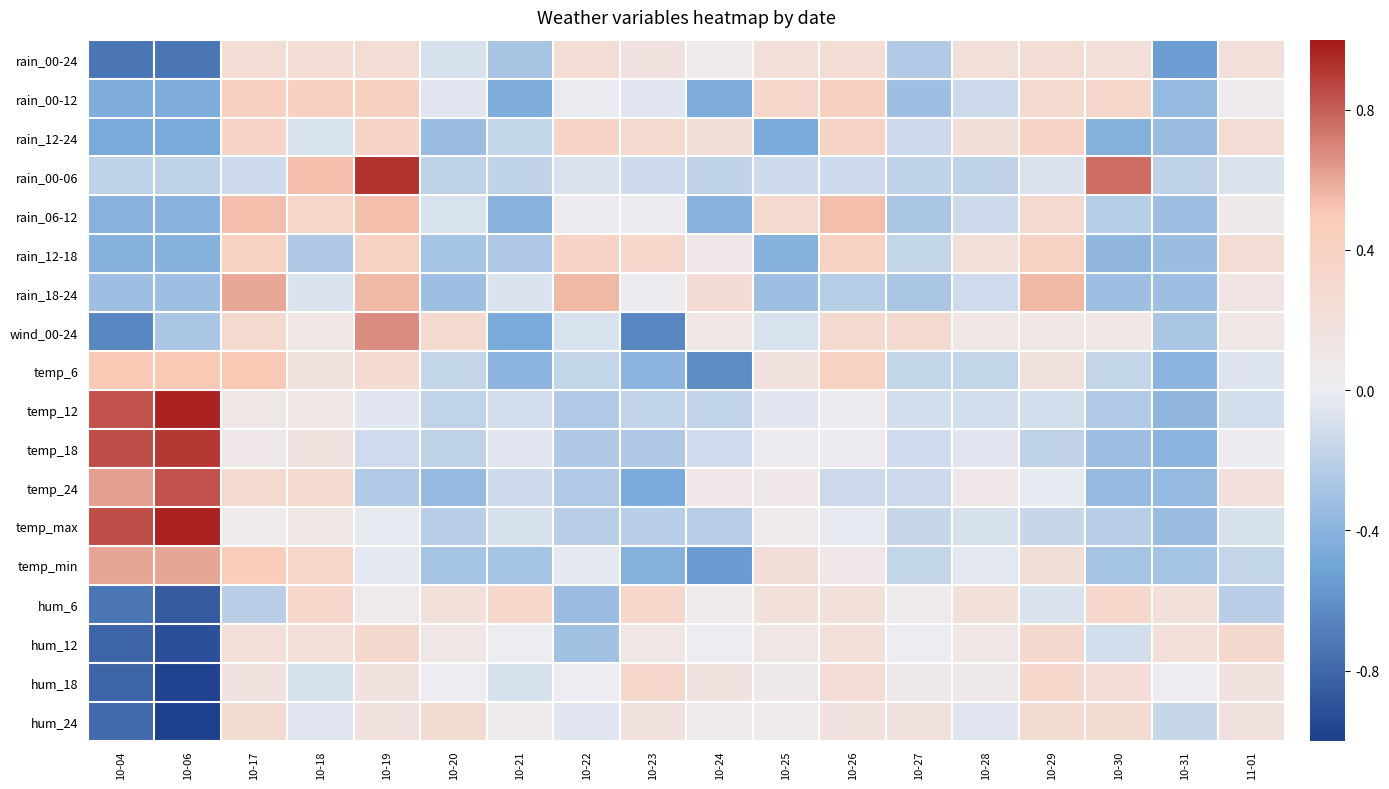

Reading right to left, list all the values displayed in this chart.

rain_00-24: 11-01=0.2	10-31=-0.5	10-30=0.2	10-29=0.3	10-28=0.2	10-27=-0.2	10-26=0.3	10-25=0.2	10-24=0.1	10-23=0.2	10-22=0.3	10-21=-0.3	10-20=-0.1	10-19=0.3	10-18=0.3	10-17=0.3	10-06=-0.7	10-04=-0.7
rain_00-12: 11-01=0.0	10-31=-0.4	10-30=0.3	10-29=0.3	10-28=-0.1	10-27=-0.3	10-26=0.4	10-25=0.3	10-24=-0.4	10-23=-0.1	10-22=-0.0	10-21=-0.4	10-20=-0.1	10-19=0.4	10-18=0.4	10-17=0.4	10-06=-0.4	10-04=-0.4
rain_12-24: 11-01=0.3	10-31=-0.3	10-30=-0.4	10-29=0.4	10-28=0.2	10-27=-0.1	10-26=0.4	10-25=-0.5	10-24=0.2	10-23=0.3	10-22=0.4	10-21=-0.2	10-20=-0.3	10-19=0.4	10-18=-0.1	10-17=0.4	10-06=-0.5	10-04=-0.5
rain_00-06: 11-01=-0.1	10-31=-0.2	10-30=0.8	10-29=-0.1	10-28=-0.2	10-27=-0.2	10-26=-0.1	10-25=-0.1	10-24=-0.2	10-23=-0.1	10-22=-0.1	10-21=-0.2	10-20=-0.2	10-19=0.9	10-18=0.5	10-17=-0.1	10-06=-0.2	10-04=-0.2
rain_06-12: 11-01=0.1	10-31=-0.3	10-30=-0.2	10-29=0.3	10-28=-0.1	10-27=-0.3	10-26=0.5	10-25=0.3	10-24=-0.4	10-23=0.0	10-22=0.0	10-21=-0.4	10-20=-0.1	10-19=0.5	10-18=0.3	10-17=0.5	10-06=-0.4	10-04=-0.4
rain_12-18: 11-01=0.3	10-31=-0.3	10-30=-0.4	10-29=0.4	10-28=0.2	10-27=-0.2	10-26=0.4	10-25=-0.4	10-24=0.1	10-23=0.3	10-22=0.4	10-21=-0.3	10-20=-0.3	10-19=0.4	10-18=-0.3	10-17=0.4	10-06=-0.4	10-04=-0.4
rain_18-24: 11-01=0.1	10-31=-0.3	10-30=-0.3	10-29=0.6	10-28=-0.1	10-27=-0.3	10-26=-0.2	10-25=-0.3	10-24=0.3	10-23=0.0	10-22=0.6	10-21=-0.1	10-20=-0.3	10-19=0.6	10-18=-0.1	10-17=0.6	10-06=-0.3	10-04=-0.3
wind_00-24: 11-01=0.1	10-31=-0.3	10-30=0.1	10-29=0.1	10-28=0.1	10-27=0.3	10-26=0.3	10-25=-0.1	10-24=0.1	10-23=-0.7	10-22=-0.1	10-21=-0.5	10-20=0.3	10-19=0.7	10-18=0.1	10-17=0.3	10-06=-0.3	10-04=-0.7
temp_6: 11-01=-0.1	10-31=-0.4	10-30=-0.2	10-29=0.2	10-28=-0.2	10-27=-0.2	10-26=0.4	10-25=0.2	10-24=-0.6	10-23=-0.4	10-22=-0.2	10-21=-0.4	10-20=-0.2	10-19=0.3	10-18=0.2	10-17=0.5	10-06=0.5	10-04=0.5
temp_12: 11-01=-0.1	10-31=-0.4	10-30=-0.2	10-29=-0.1	10-28=-0.1	10-27=-0.1	10-26=0.0	10-25=-0.0	10-24=-0.2	10-23=-0.2	10-22=-0.2	10-21=-0.1	10-20=-0.2	10-19=-0.0	10-18=0.1	10-17=0.1	10-06=1.0	10-04=0.8
temp_18: 11-01=0.0	10-31=-0.4	10-30=-0.3	10-29=-0.2	10-28=-0.0	10-27=-0.1	10-26=0.0	10-25=0.0	10-24=-0.1	10-23=-0.3	10-22=-0.3	10-21=-0.0	10-20=-0.2	10-19=-0.1	10-18=0.2	10-17=0.1	10-06=0.9	10-04=0.8
temp_24: 11-01=0.2	10-31=-0.4	10-30=-0.4	10-29=-0.0	10-28=0.1	10-27=-0.1	10-26=-0.1	10-25=0.1	10-24=0.1	10-23=-0.5	10-22=-0.2	10-21=-0.1	10-20=-0.4	10-19=-0.2	10-18=0.3	10-17=0.3	10-06=0.8	10-04=0.6
temp_max: 11-01=-0.1	10-31=-0.3	10-30=-0.2	10-29=-0.1	10-28=-0.1	10-27=-0.1	10-26=-0.0	10-25=0.0	10-24=-0.2	10-23=-0.2	10-22=-0.2	10-21=-0.1	10-20=-0.2	10-19=-0.0	10-18=0.1	10-17=0.0	10-06=1.0	10-04=0.8
temp_min: 11-01=-0.2	10-31=-0.3	10-30=-0.3	10-29=0.2	10-28=-0.0	10-27=-0.2	10-26=0.1	10-25=0.2	10-24=-0.6	10-23=-0.4	10-22=-0.0	10-21=-0.3	10-20=-0.3	10-19=-0.0	10-18=0.4	10-17=0.5	10-06=0.6	10-04=0.6
hum_6: 11-01=-0.2	10-31=0.2	10-30=0.3	10-29=-0.1	10-28=0.2	10-27=0.1	10-26=0.2	10-25=0.2	10-24=0.1	10-23=0.3	10-22=-0.3	10-21=0.3	10-20=0.2	10-19=0.1	10-18=0.3	10-17=-0.2	10-06=-0.9	10-04=-0.7
hum_12: 11-01=0.3	10-31=0.2	10-30=-0.1	10-29=0.3	10-28=0.1	10-27=0.0	10-26=0.2	10-25=0.1	10-24=0.0	10-23=0.1	10-22=-0.3	10-21=0.0	10-20=0.1	10-19=0.3	10-18=0.2	10-17=0.2	10-06=-0.9	10-04=-0.8
hum_18: 11-01=0.2	10-31=-0.0	10-30=0.2	10-29=0.3	10-28=0.1	10-27=0.1	10-26=0.2	10-25=0.1	10-24=0.2	10-23=0.3	10-22=-0.0	10-21=-0.1	10-20=-0.0	10-19=0.2	10-18=-0.1	10-17=0.2	10-06=-1.0	10-04=-0.8
hum_24: 11-01=0.2	10-31=-0.2	10-30=0.3	10-29=0.3	10-28=-0.0	10-27=0.2	10-26=0.2	10-25=0.1	10-24=0.1	10-23=0.2	10-22=-0.0	10-21=0.1	10-20=0.3	10-19=0.2	10-18=-0.0	10-17=0.3	10-06=-1.0	10-04=-0.8